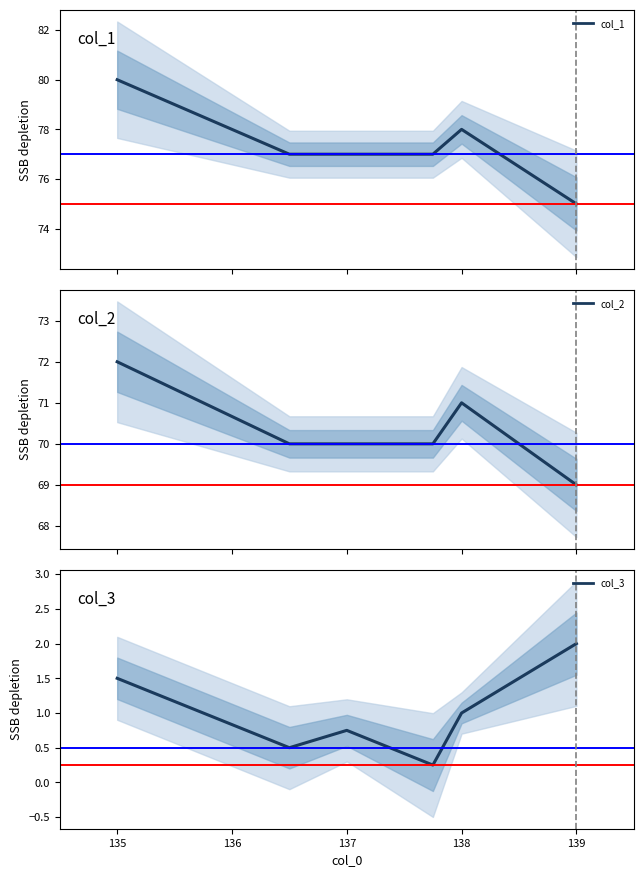

True or false: col_2 and col_3 cross at least once.

False